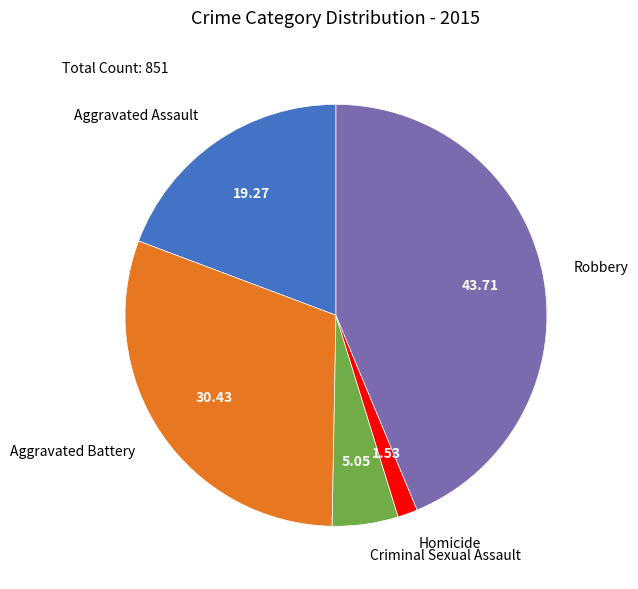

Is Homicide the majority of the pie?

No